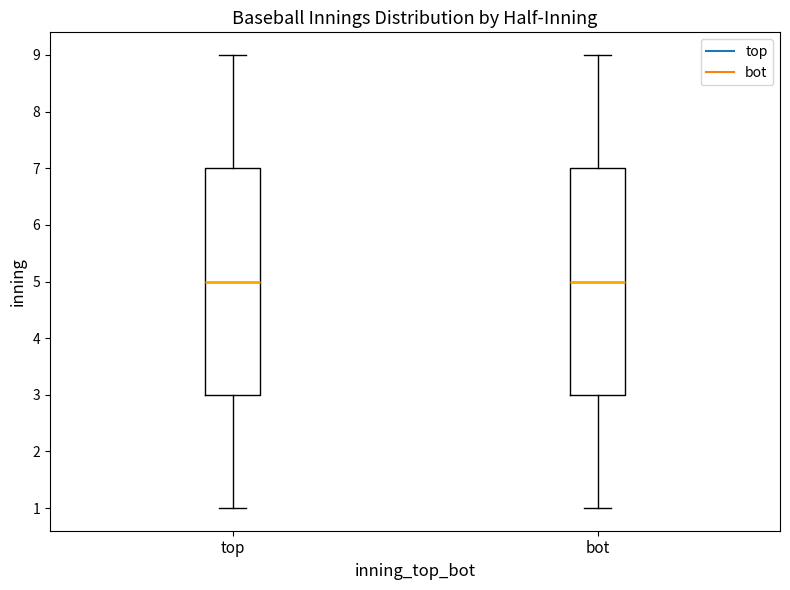

Where does the median line of the box for bot sit on the y-axis? The values are not printed on the chart, so give them approximately, as read against the axis.

5